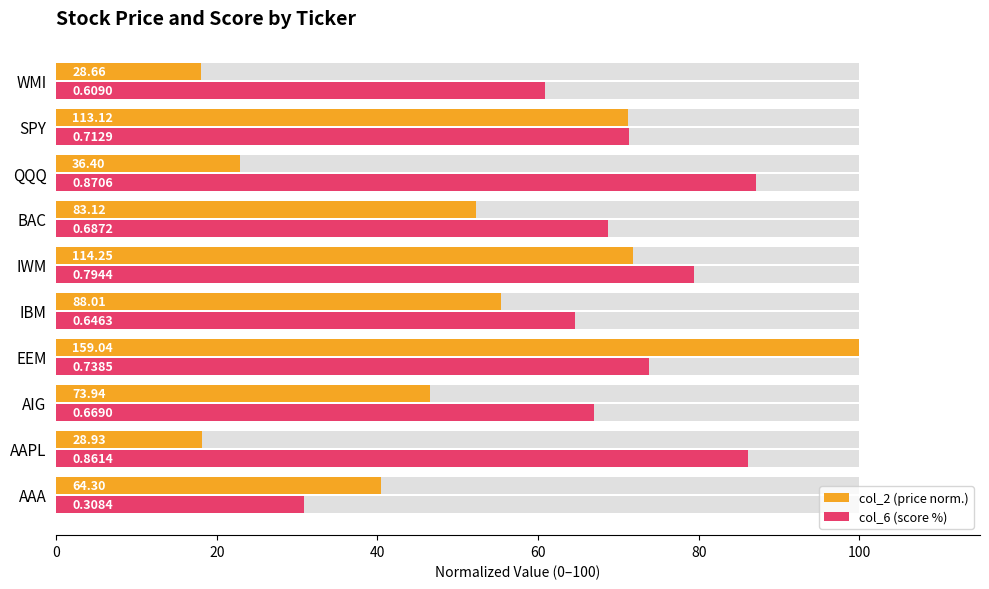

Rank the series by their average value, from highest to lowest.

col_6 (score %), col_2 (price norm.)